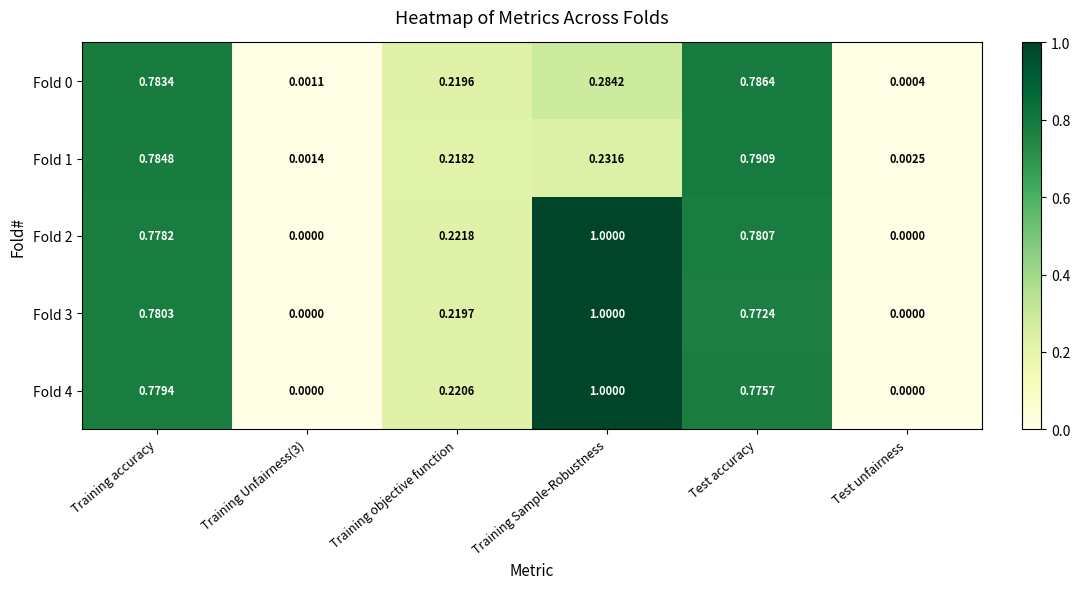

Which series has the largest total across all categories?

Fold 2